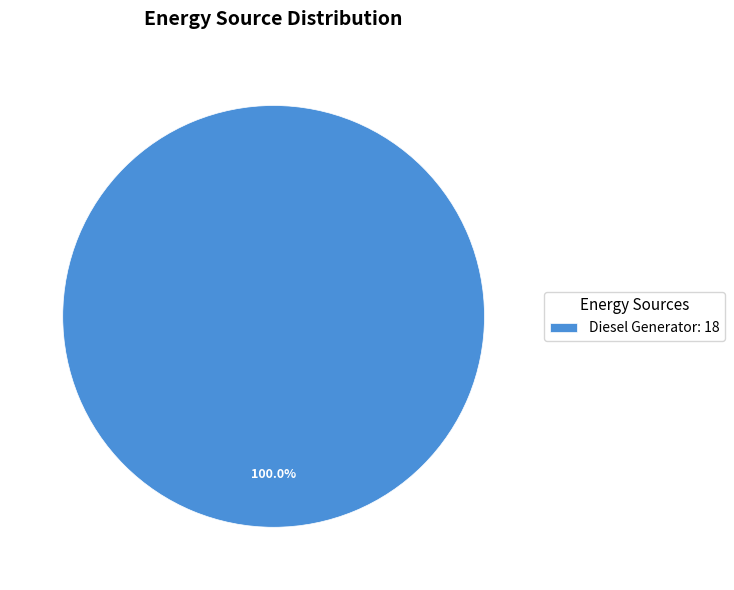

What is the majority slice?

Diesel Generator: 18